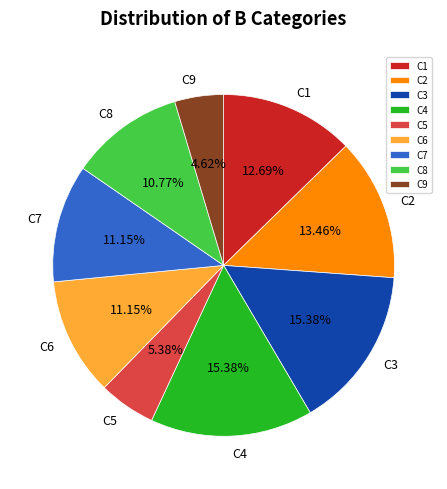

Which has a higher value, C3 or C1?

C3